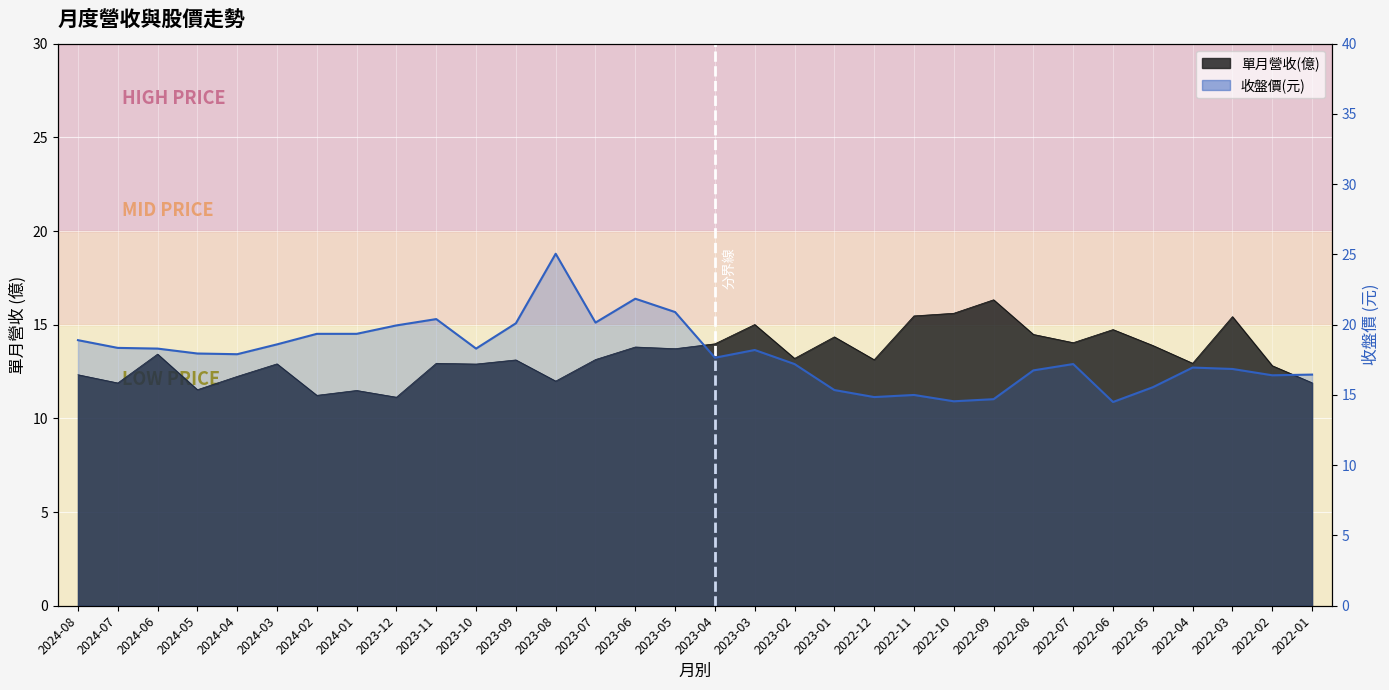

What position from the left is 2022-09?

24